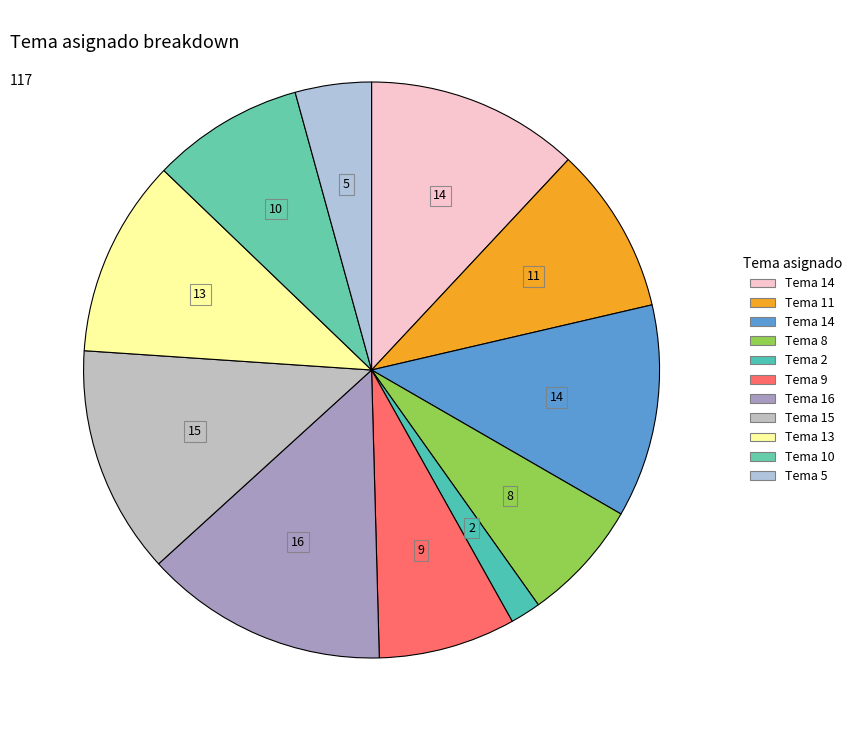

Count the number of slices in the pie.

11